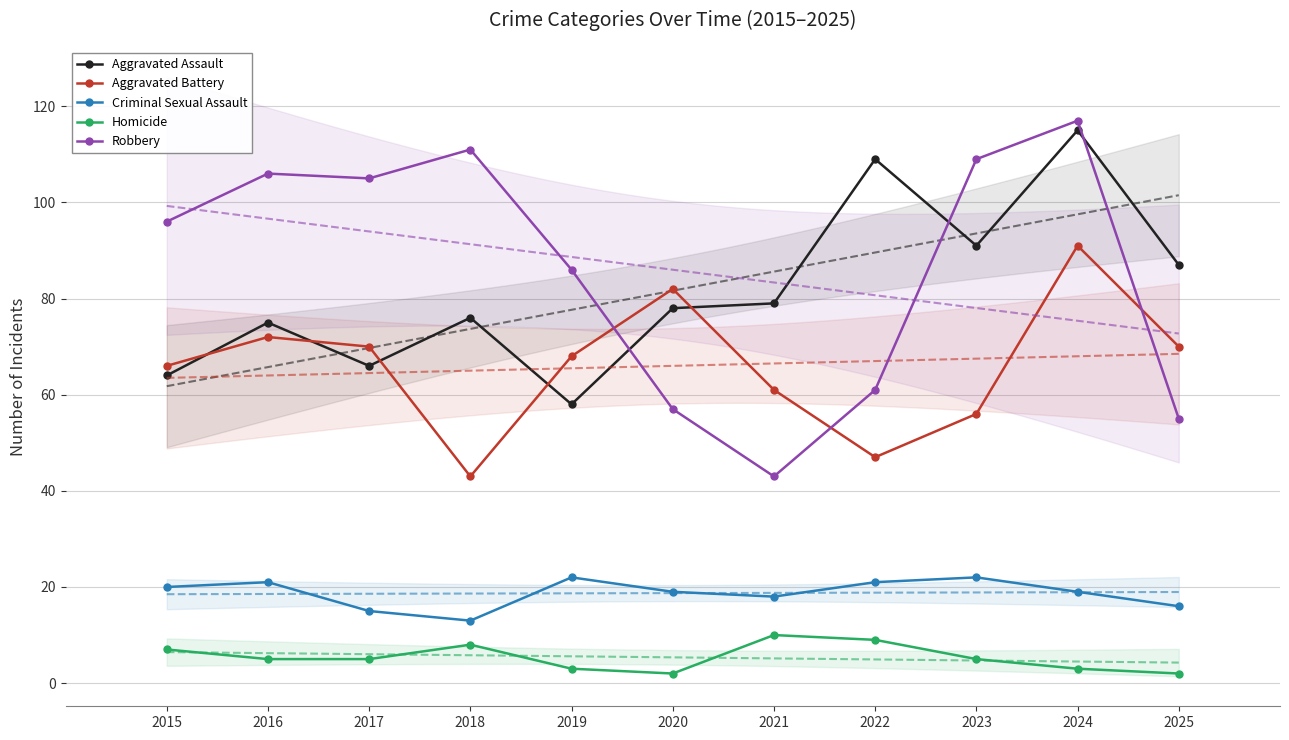

Which series has the widest spread of values?

Robbery